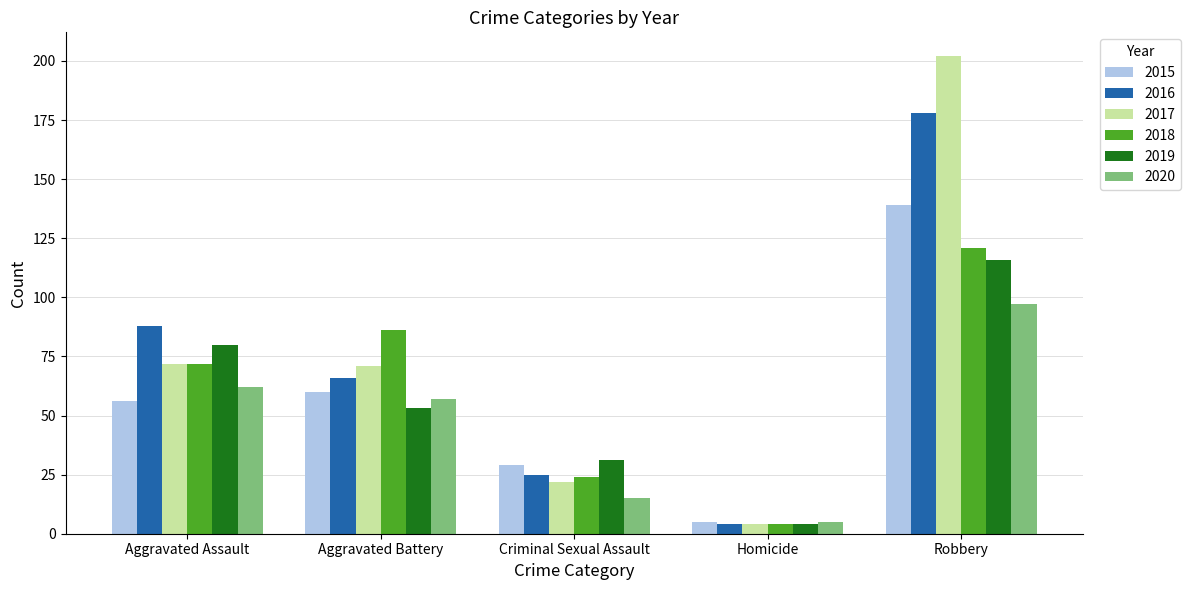

What is the sum of the 2015 values at Robbery and Criminal Sexual Assault?

168